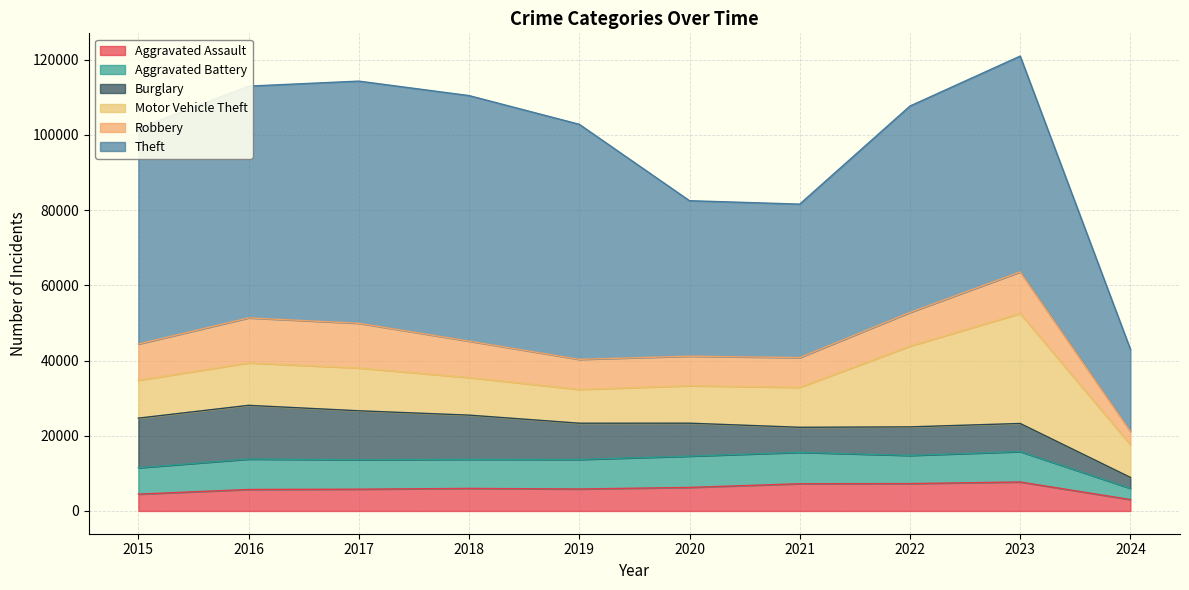

What is the difference between the highest and lowest values at 2019?

56653